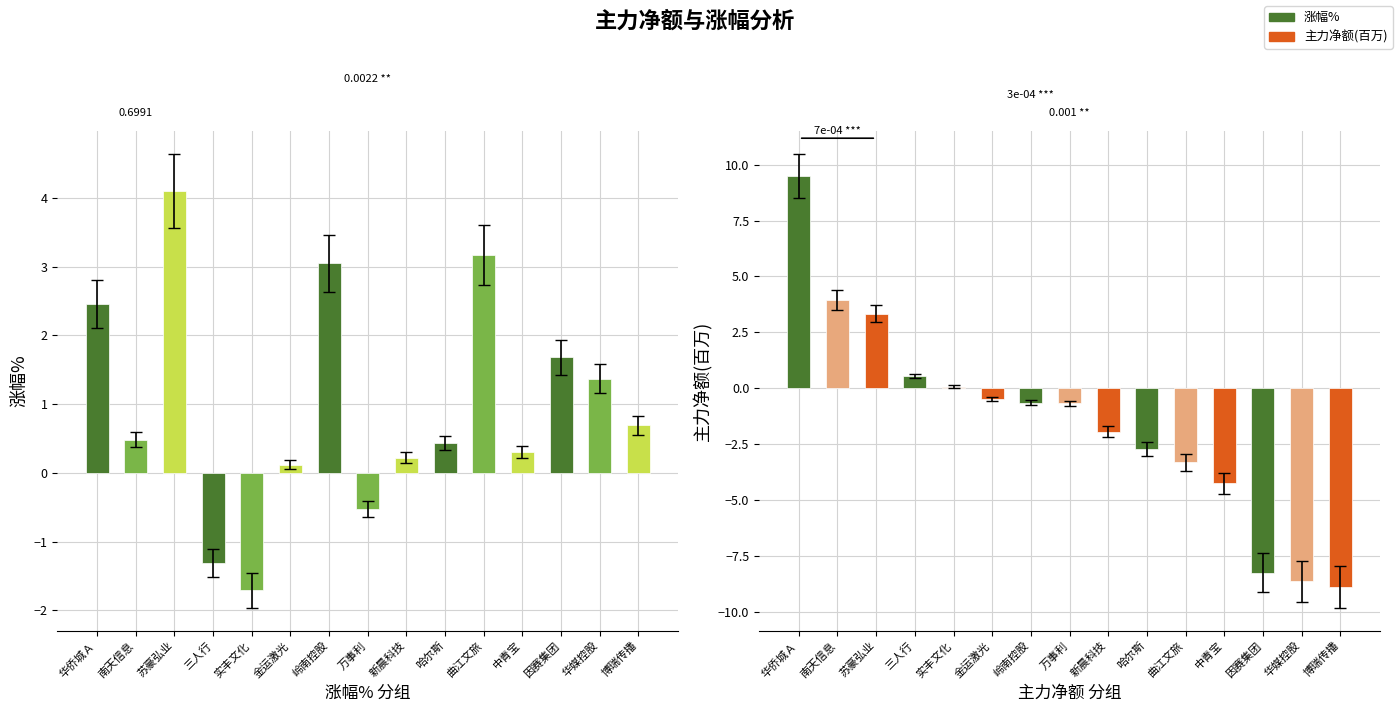

What is the difference between the 涨幅% values at 华媒控股 and 苏豪弘业?

2.7